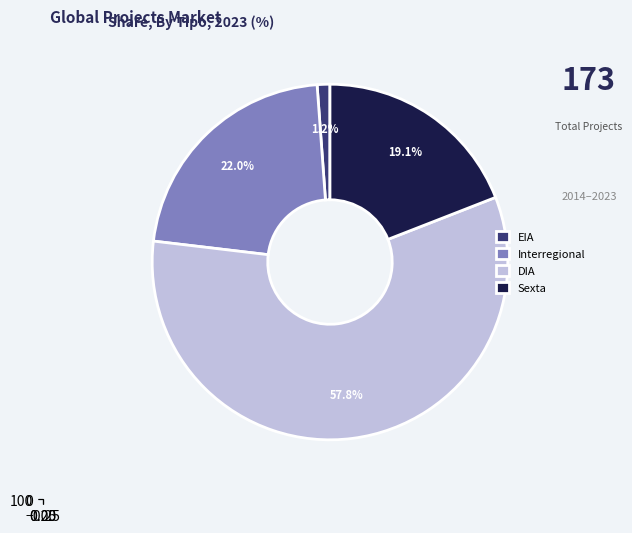

Which slice is the smallest?

EIA